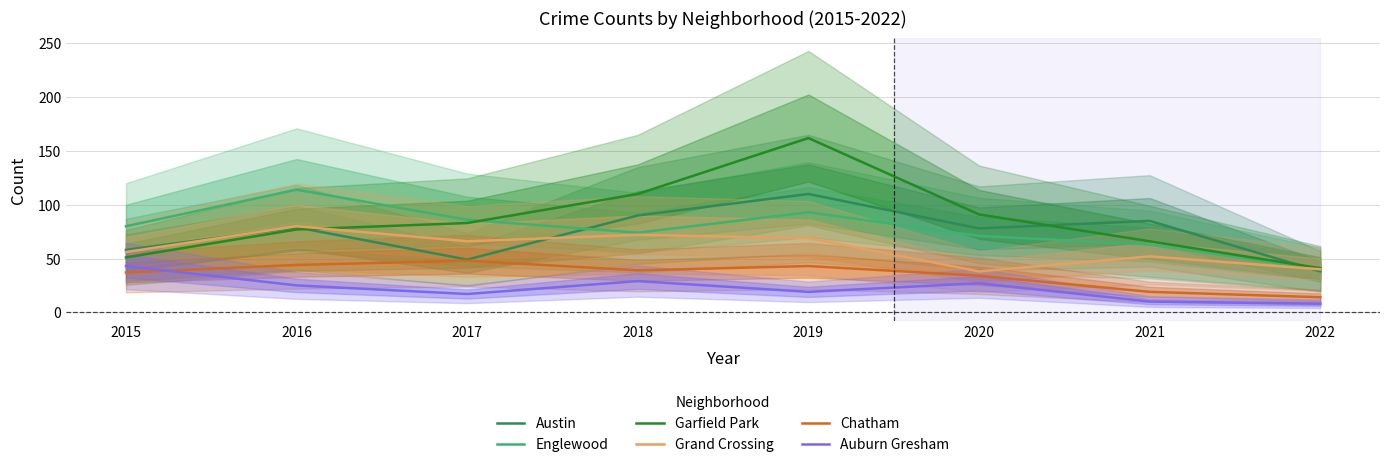

What is the difference between the highest and lowest values at 2021?

75